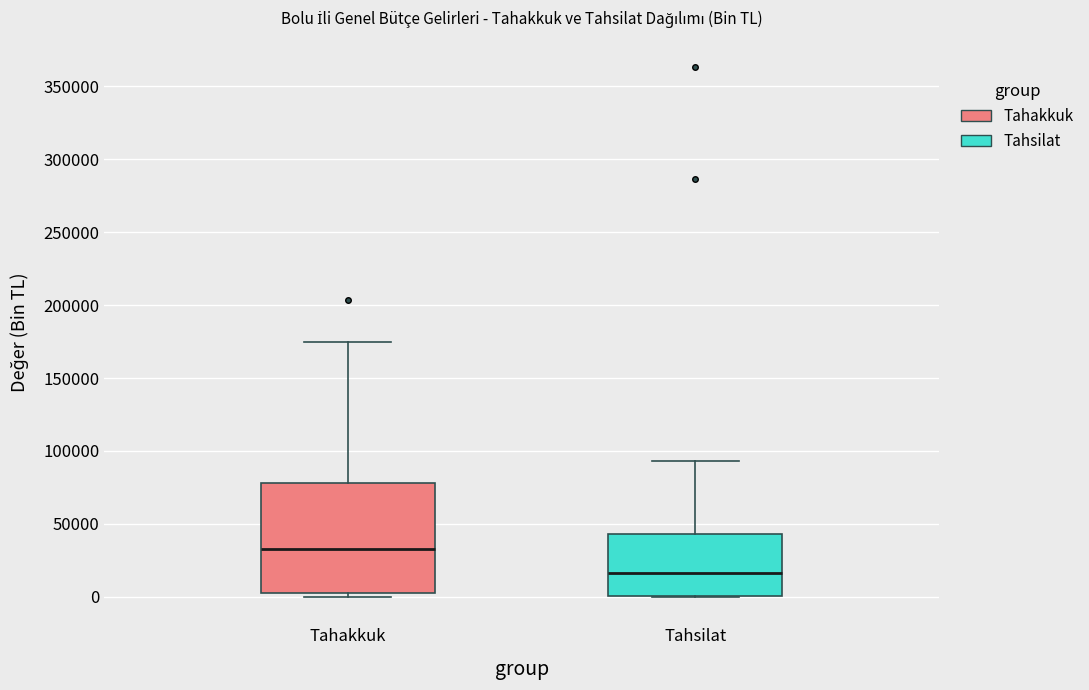

Reading left to right, read every box against the y-axis: the position of its median line, the range the box covers, and the ends of its whiskers. The values are not printed on the chart, so give them approximately, as read against the axis.

Tahakkuk: median 35000, box 5000 to 80000, whiskers 0 to 175000
Tahsilat: median 15000, box 0 to 45000, whiskers 0 to 95000